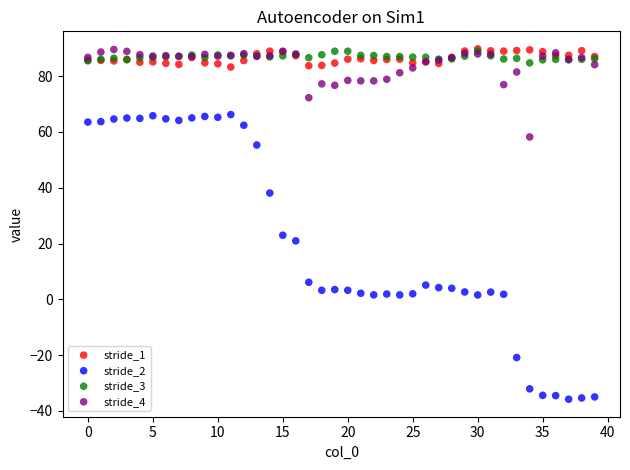

Which series has the largest Y range (max minus min)?

stride_2